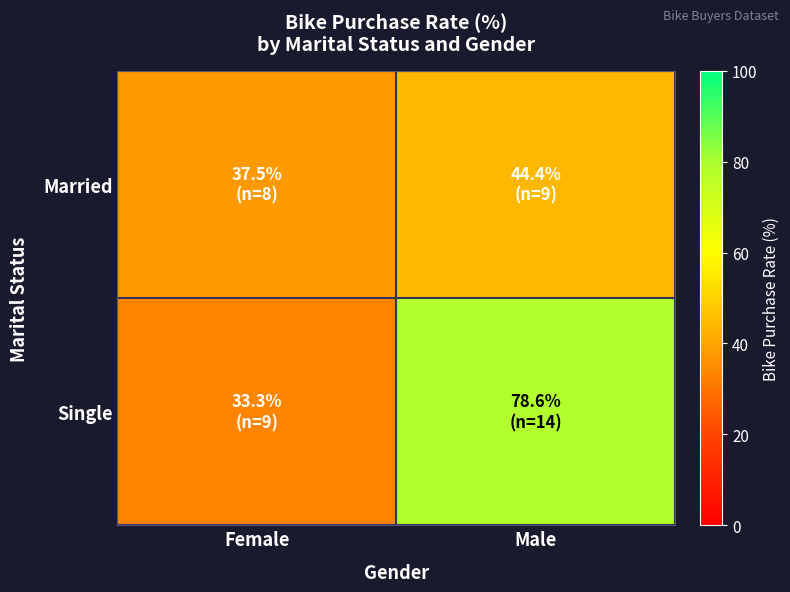

Rank the series by their maximum value, from lowest to highest.

Married, Single